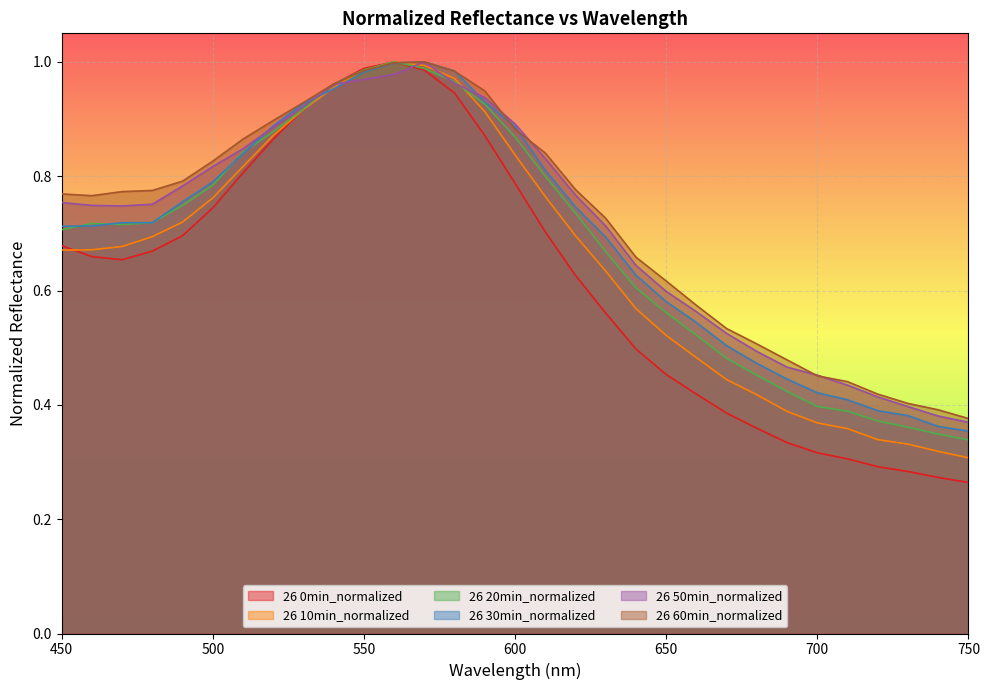

Reading right to left, transcribe all the data shown in this chart.

26 0min_normalized: 0.3	0.3	0.3	0.3	0.3	0.3	0.3	0.4	0.4	0.4	0.5	0.5	0.6	0.6	0.7	0.8	0.9	0.9	1.0	1.0	1.0	1.0	0.9	0.9	0.8	0.7	0.7	0.7	0.7	0.7	0.7
26 10min_normalized: 0.3	0.3	0.3	0.3	0.4	0.4	0.4	0.4	0.4	0.5	0.5	0.6	0.6	0.7	0.8	0.8	0.9	1.0	1.0	1.0	1.0	1.0	0.9	0.9	0.8	0.8	0.7	0.7	0.7	0.7	0.7
26 20min_normalized: 0.3	0.3	0.4	0.4	0.4	0.4	0.4	0.5	0.5	0.5	0.6	0.6	0.7	0.7	0.8	0.9	0.9	1.0	1.0	1.0	1.0	1.0	0.9	0.9	0.8	0.8	0.7	0.7	0.7	0.7	0.7
26 30min_normalized: 0.4	0.4	0.4	0.4	0.4	0.4	0.4	0.5	0.5	0.5	0.6	0.6	0.7	0.7	0.8	0.9	0.9	1.0	1.0	1.0	1.0	1.0	0.9	0.9	0.8	0.8	0.8	0.7	0.7	0.7	0.7
26 50min_normalized: 0.4	0.4	0.4	0.4	0.4	0.5	0.5	0.5	0.5	0.6	0.6	0.6	0.7	0.8	0.8	0.9	0.9	1.0	1.0	1.0	1.0	1.0	0.9	0.9	0.8	0.8	0.8	0.8	0.7	0.7	0.8
26 60min_normalized: 0.4	0.4	0.4	0.4	0.4	0.5	0.5	0.5	0.5	0.6	0.6	0.7	0.7	0.8	0.8	0.9	0.9	1.0	1.0	1.0	1.0	1.0	0.9	0.9	0.9	0.8	0.8	0.8	0.8	0.8	0.8